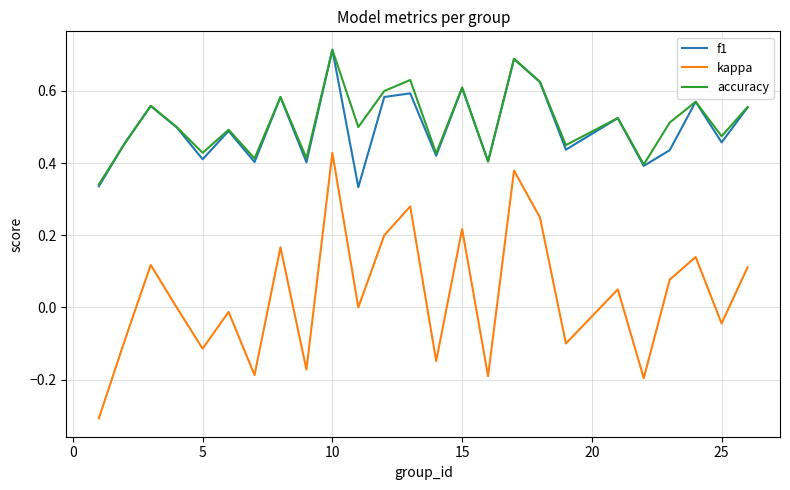

True or false: kappa and accuracy cross at least once.

False